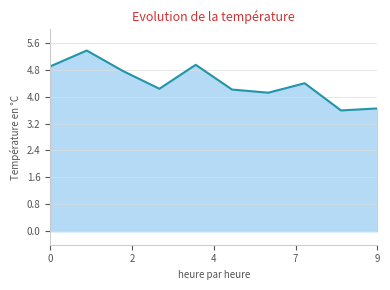

How many interior local peaks (higher than both neighbors) does the data have?

3